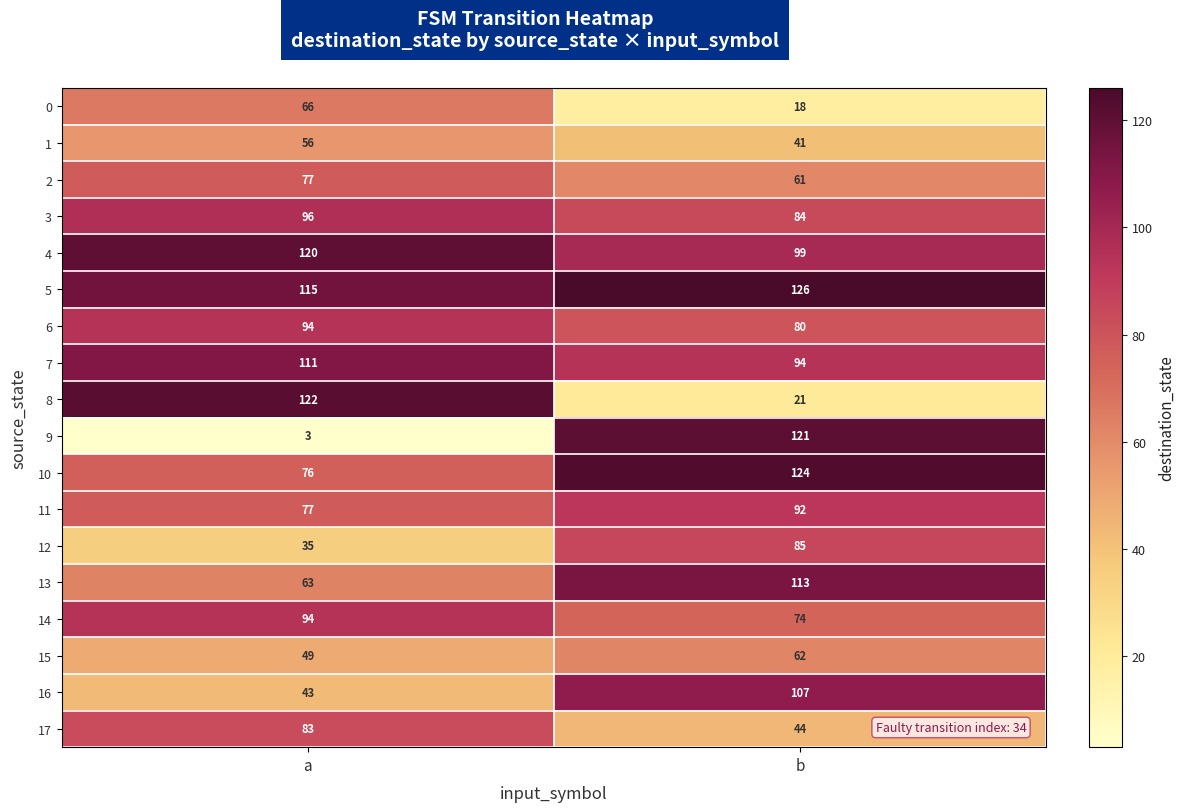

How many distinct data groups are displayed?

18